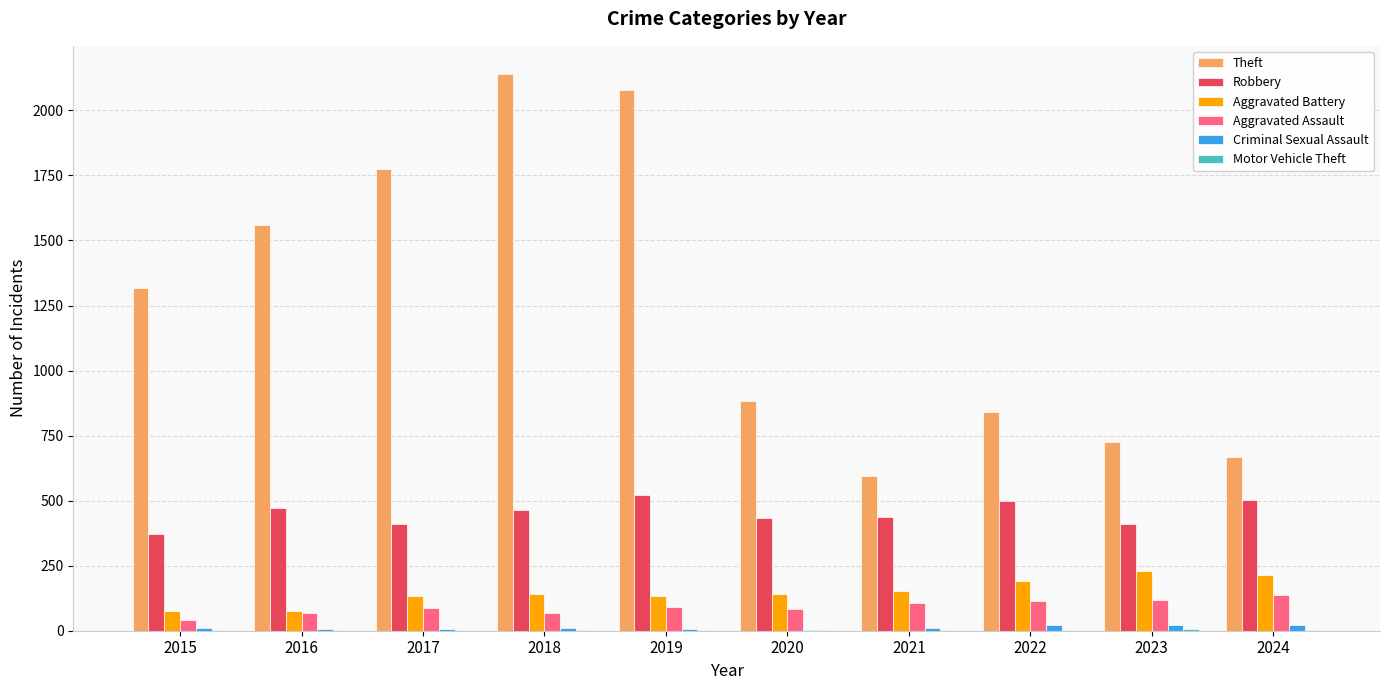

Which category has the highest value across all series?

2018